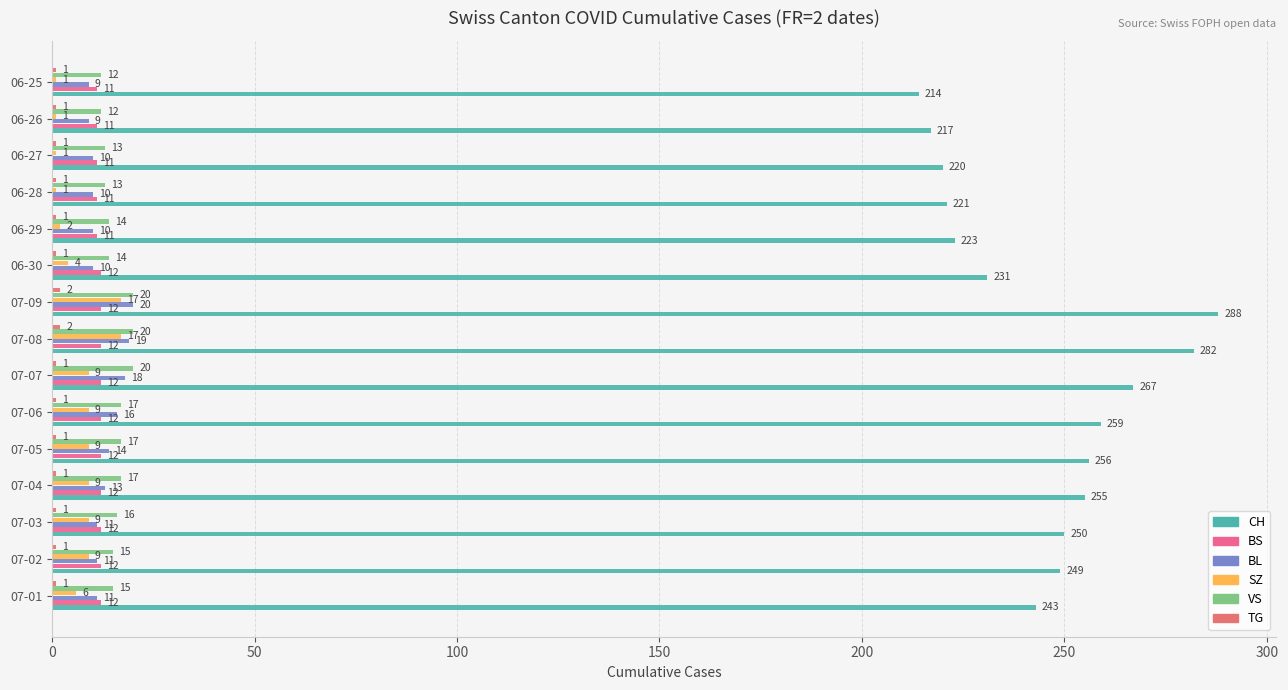

Does the chart contain any negative values?

No